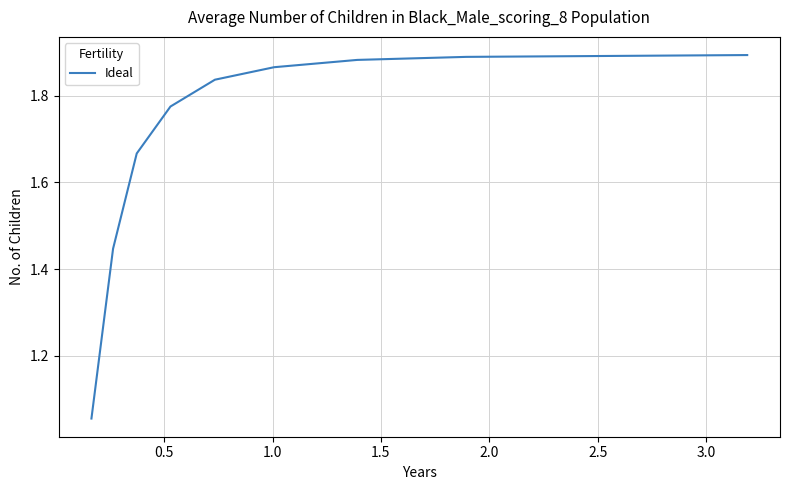

Is this an area chart (filled region under the line)?

No